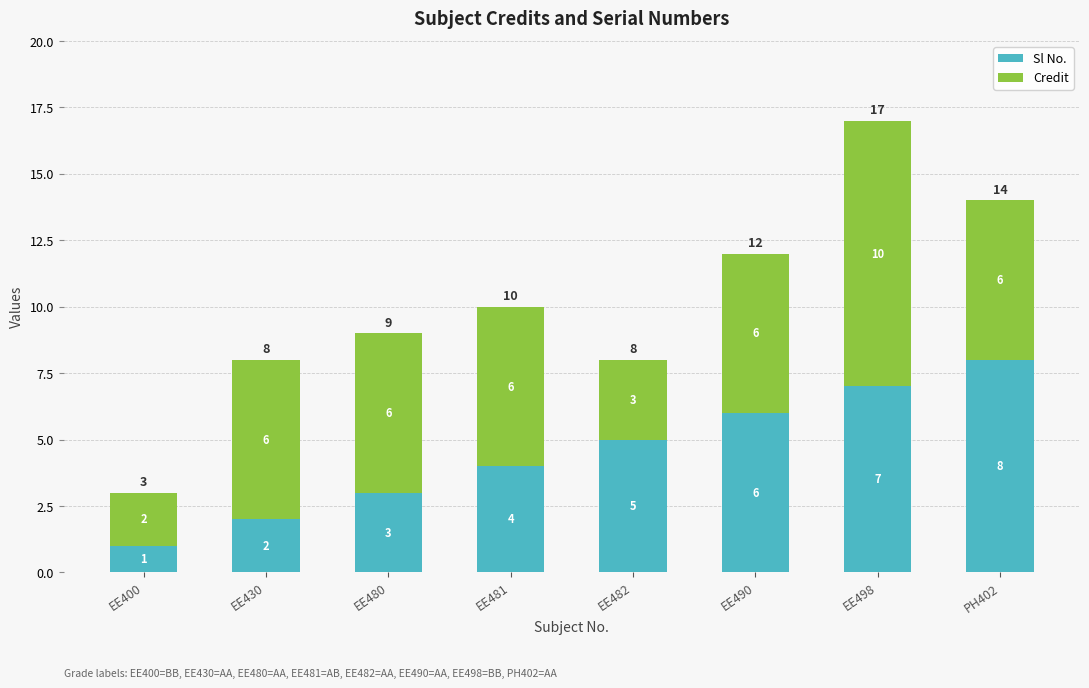

What are all the series names shown in the legend?

Sl No., Credit